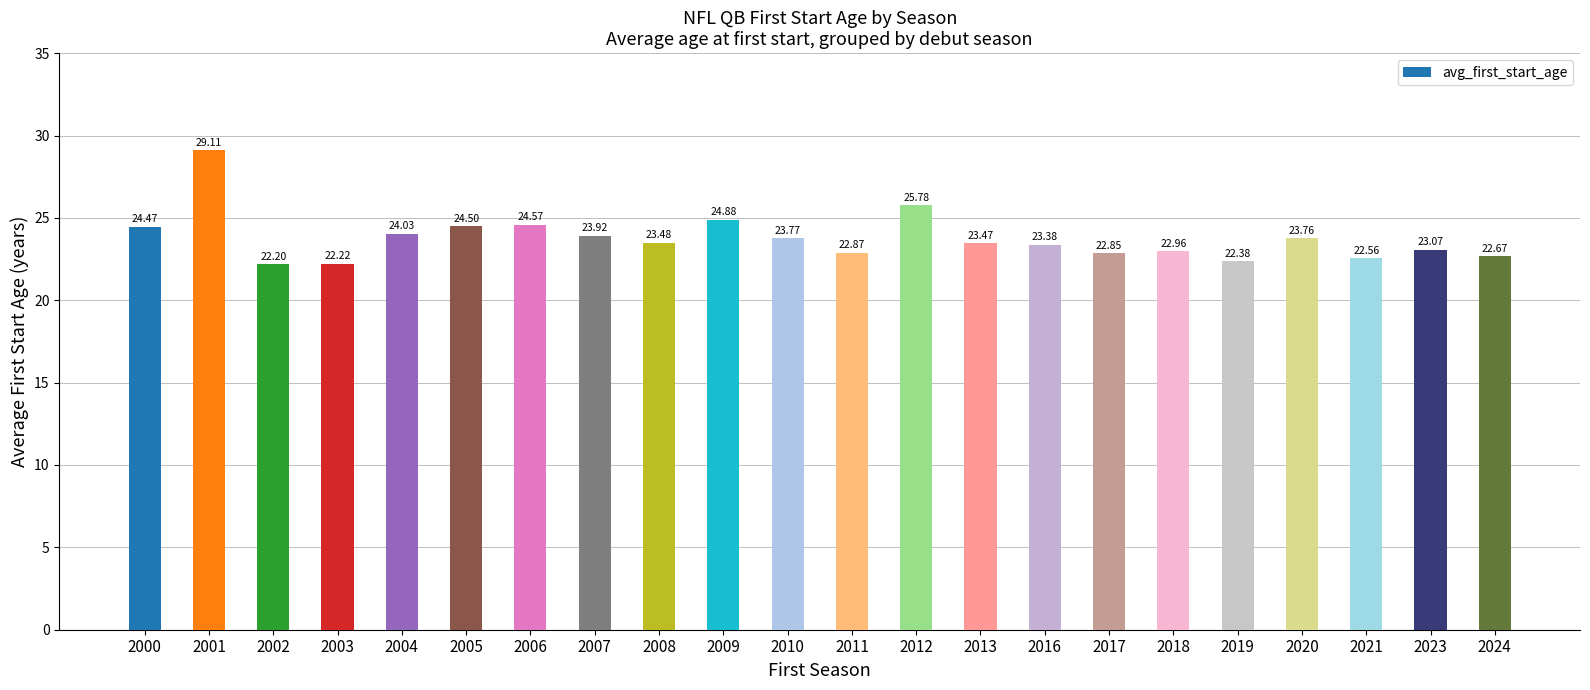

Which category has the highest value across all series?

2001